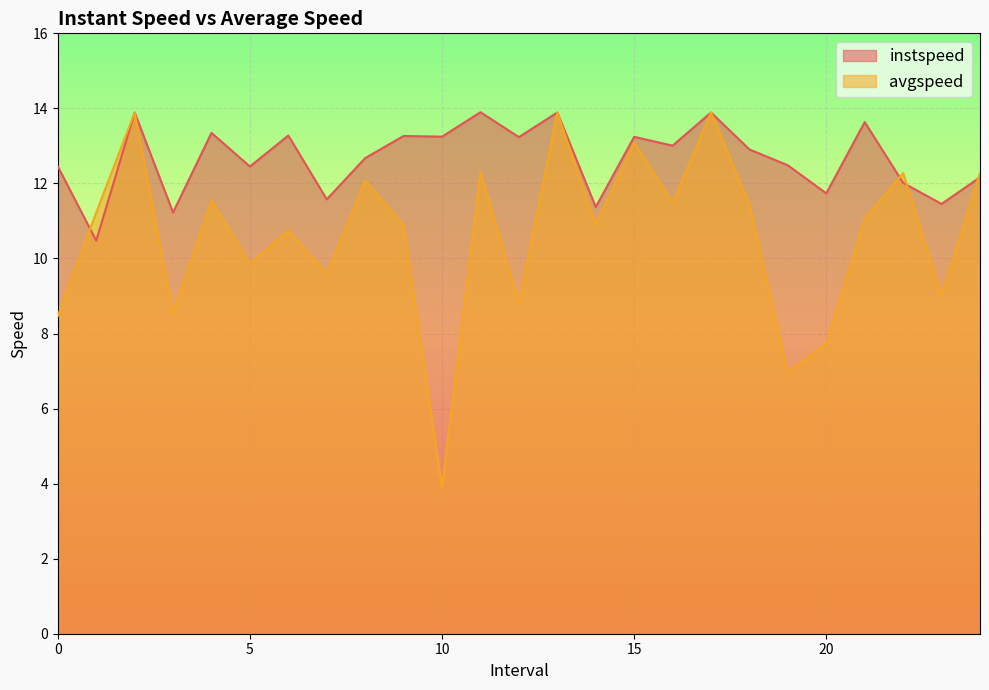

True or false: avgspeed and instspeed cross at least once.

True